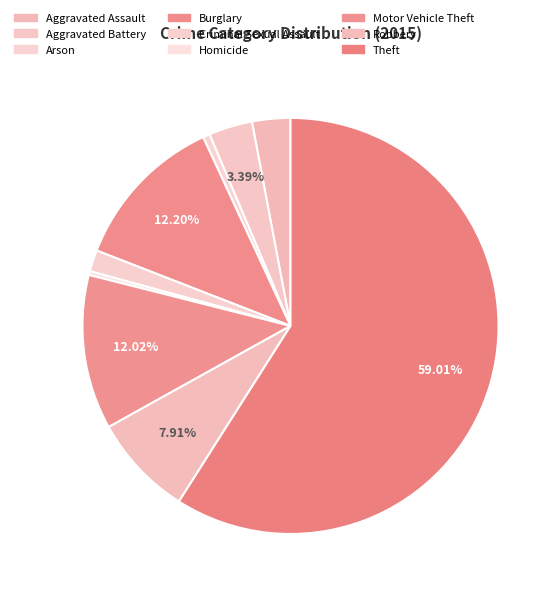

Count the number of slices in the pie.

9